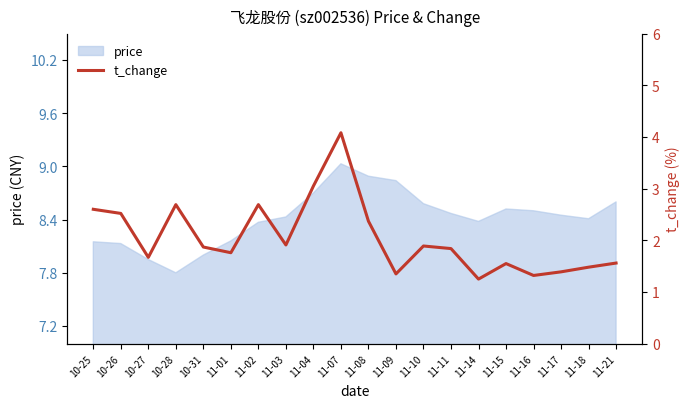

At which label does price reach its peak?

11-07